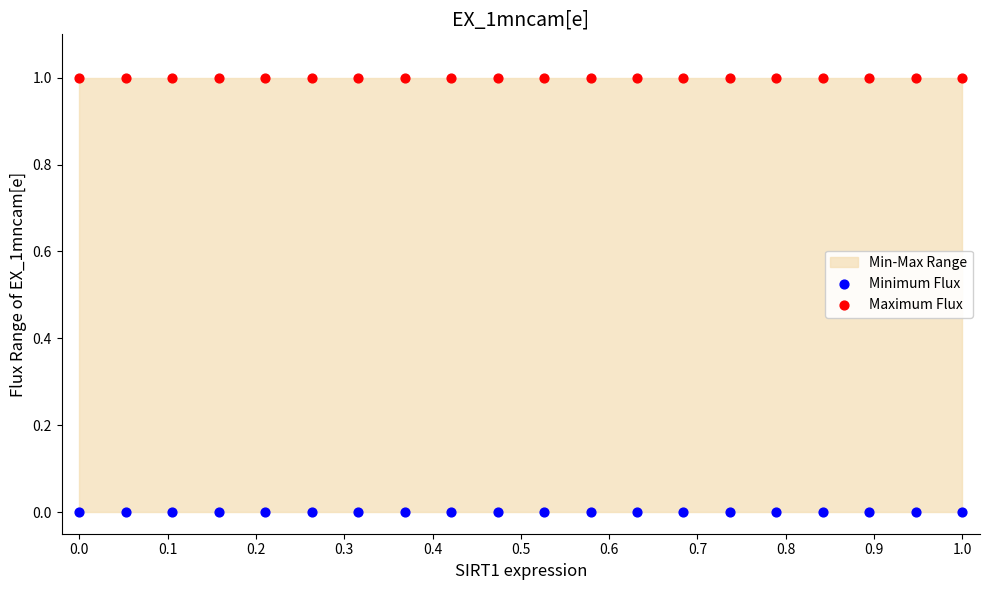

Which series reaches the maximum Y coordinate?

Maximum Flux